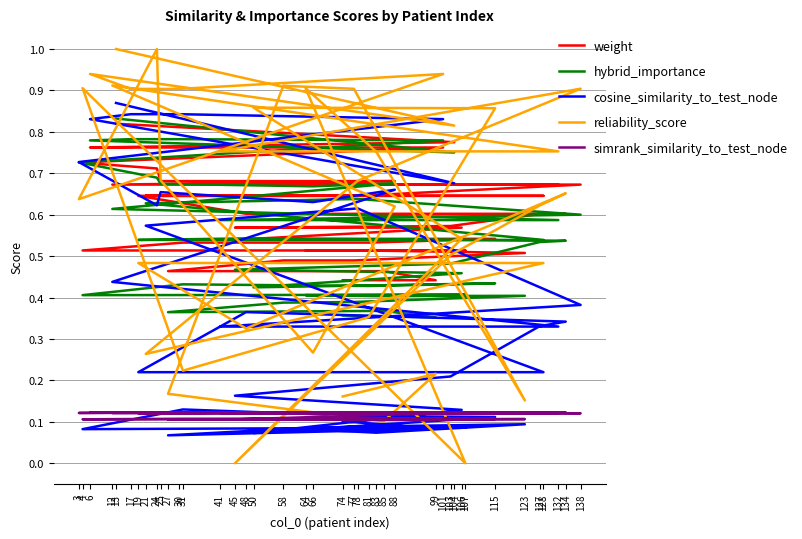

At which label does weight reach its peak?

13